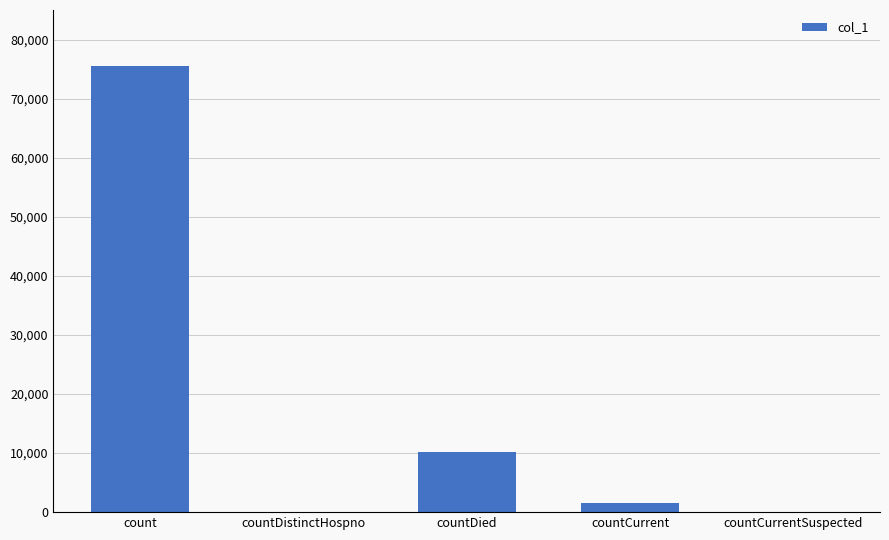

At which category does the chart reach its peak across all series?

count